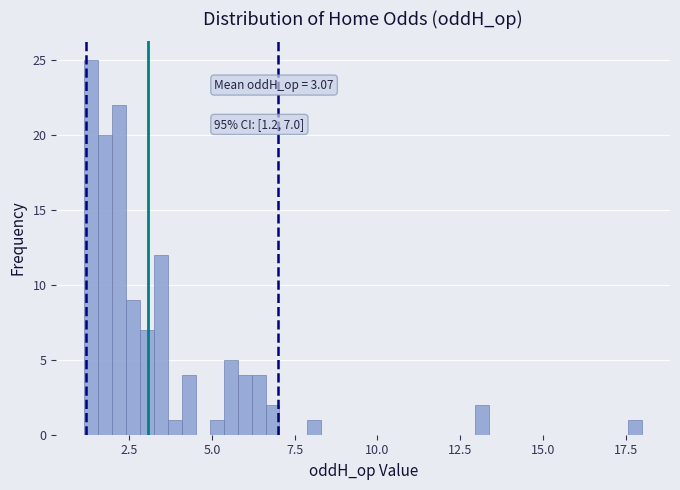

Around what value on the x-axis is the tallest bar? Give the approximate position of its centre, as read against the axis.

1.5